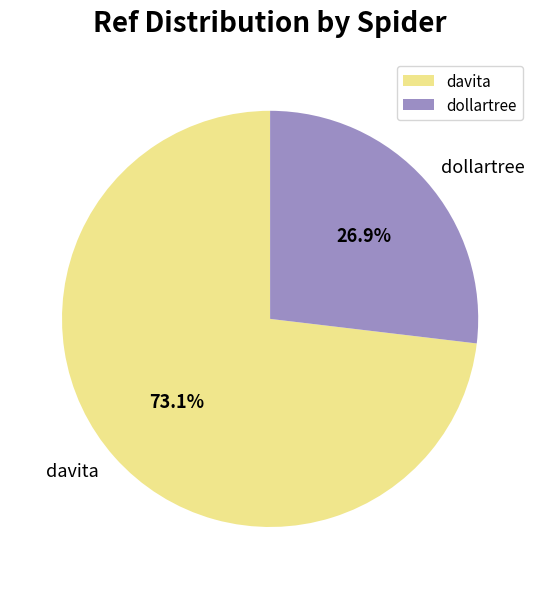

To the nearest percent, what portion does davita represent?

73%